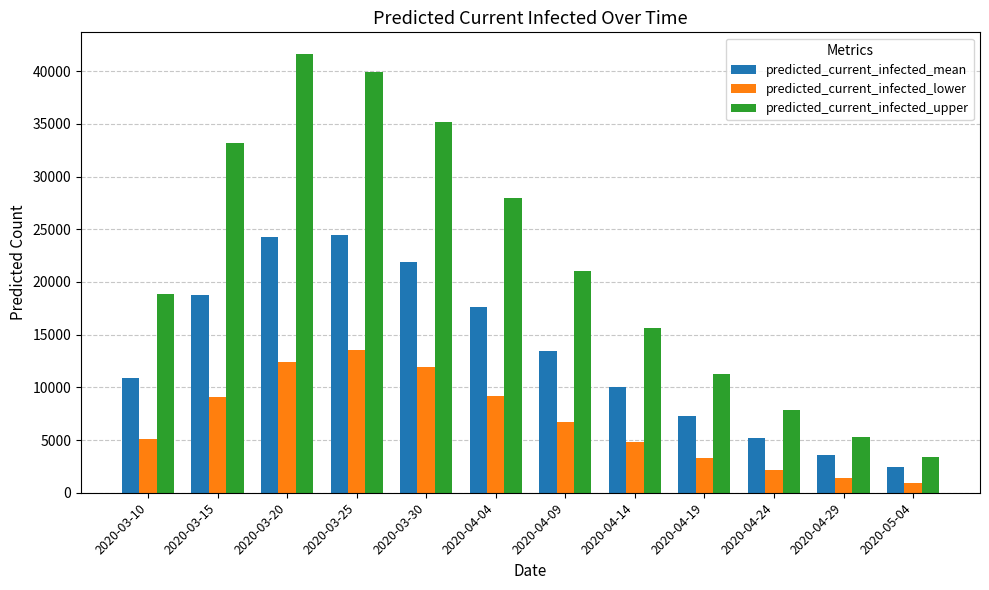

List the series in order of their overall mean, highest first.

predicted_current_infected_upper, predicted_current_infected_mean, predicted_current_infected_lower